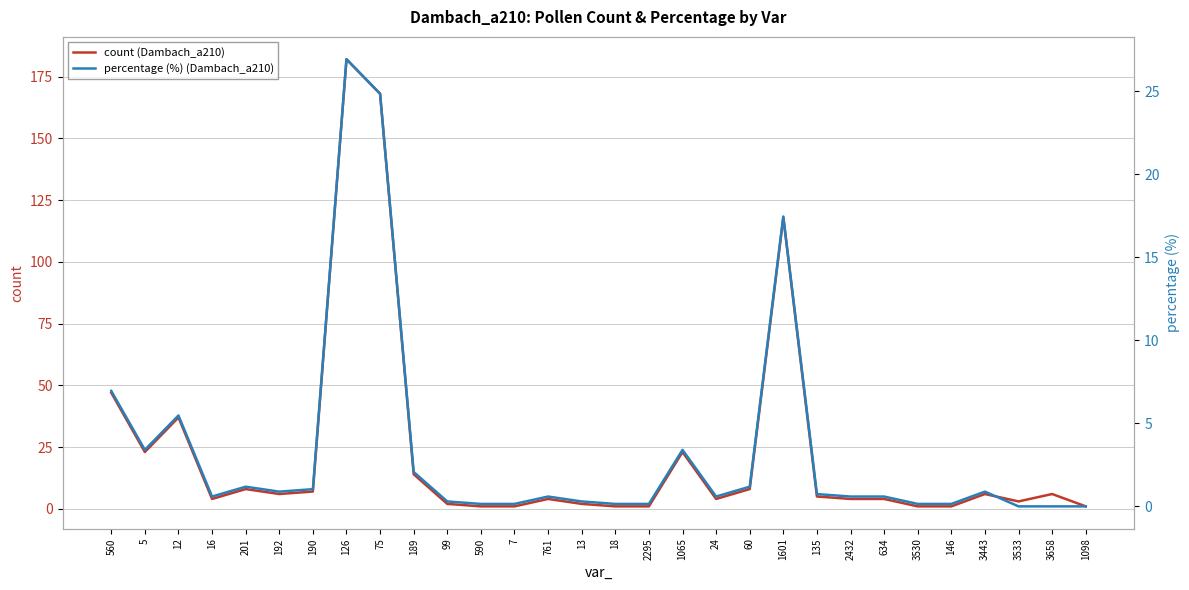

What is the label of the 16th point from the left?

18